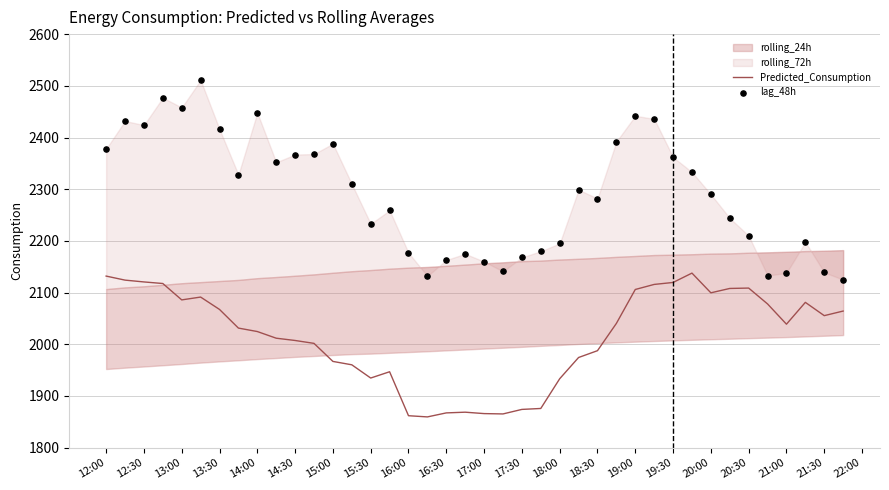

What is the minimum value for Predicted_Consumption?

1859.5